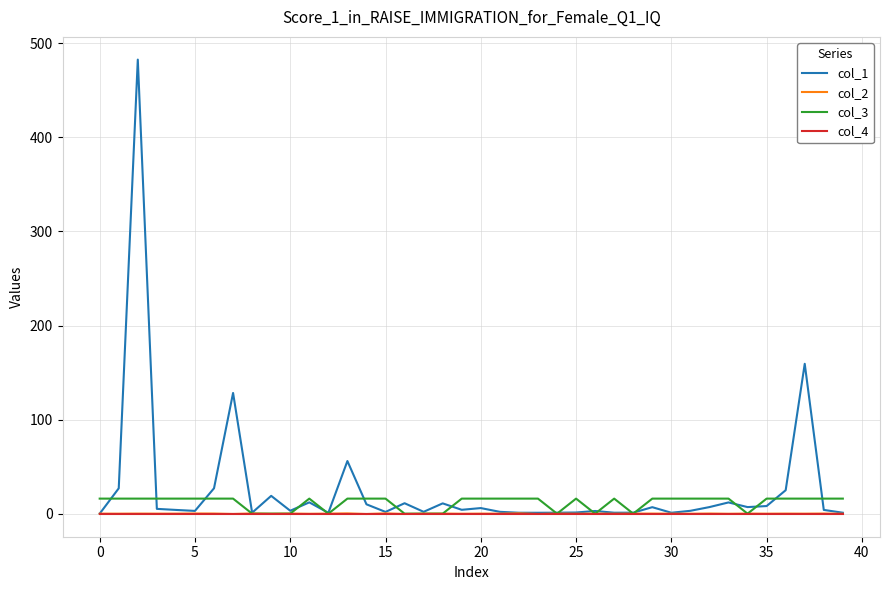

How many lines are shown in the chart?

4